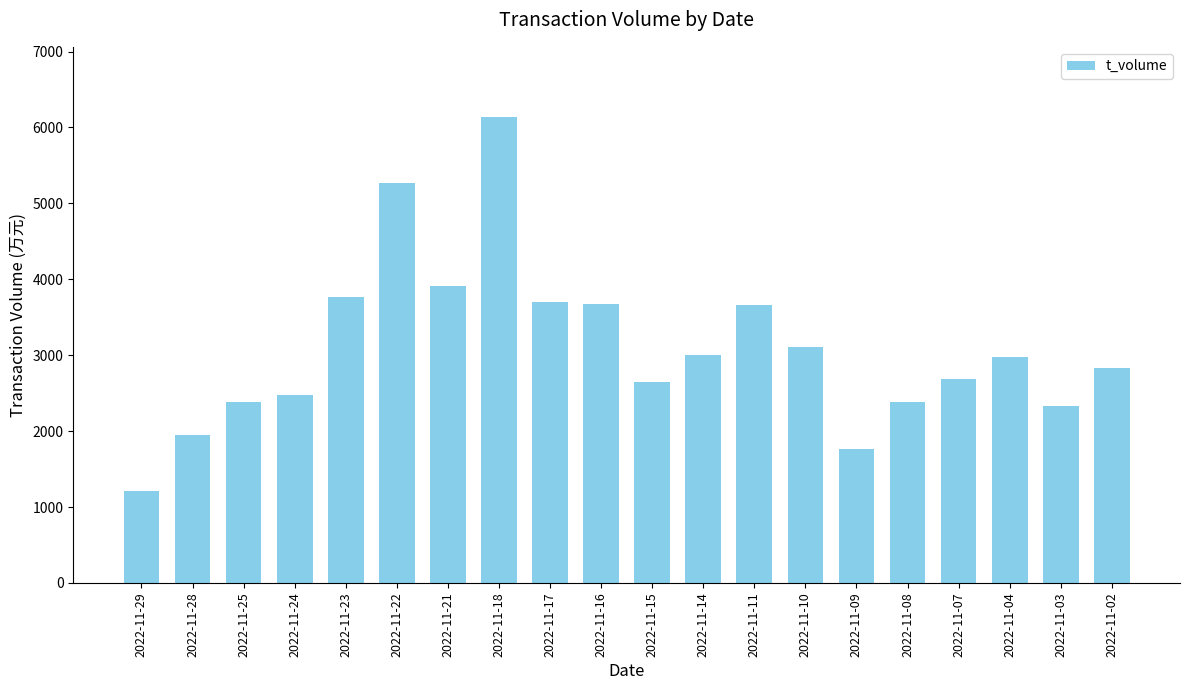

The value at 2022-11-23 is 3772. True or false?

True